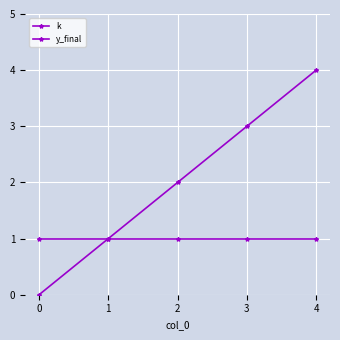

Which series has the largest range (max minus min)?

k